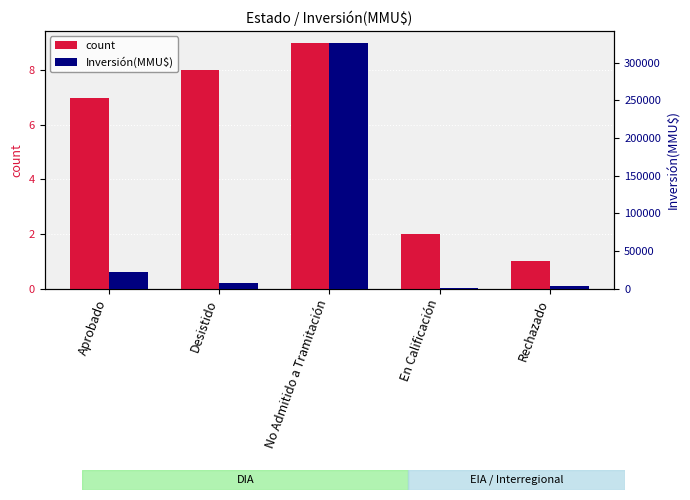

What is the difference between the count values at Aprobado and Desistido?

1